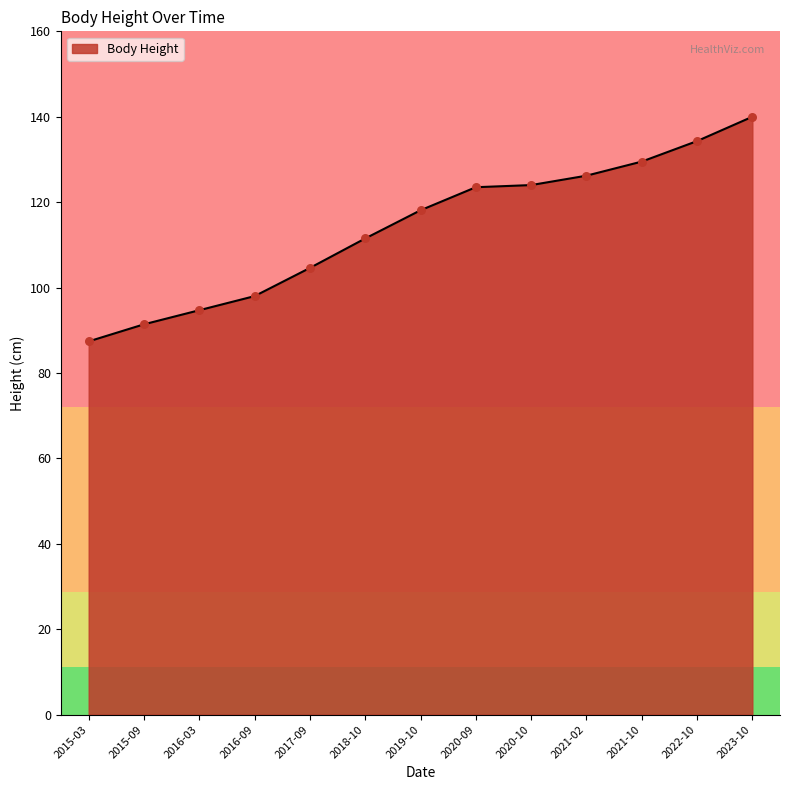

Between 2019-10 and 2022-10, which is larger?

2022-10